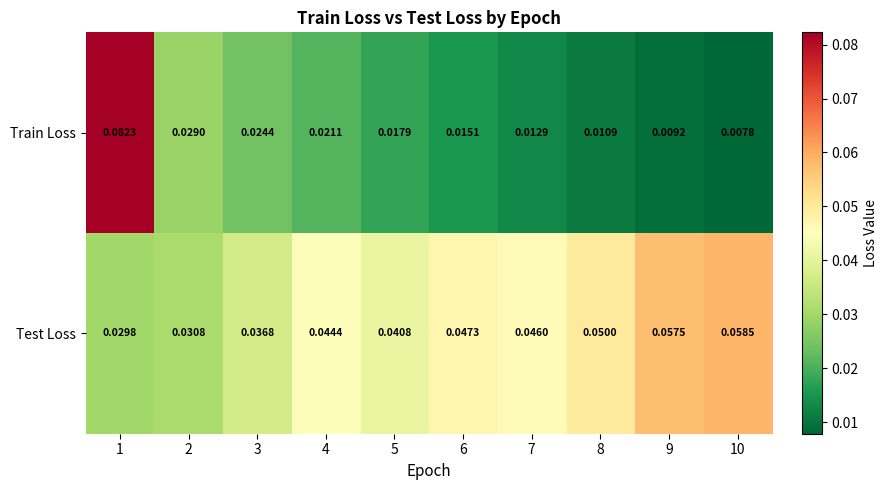

Which label corresponds to the smallest value in the chart?

10